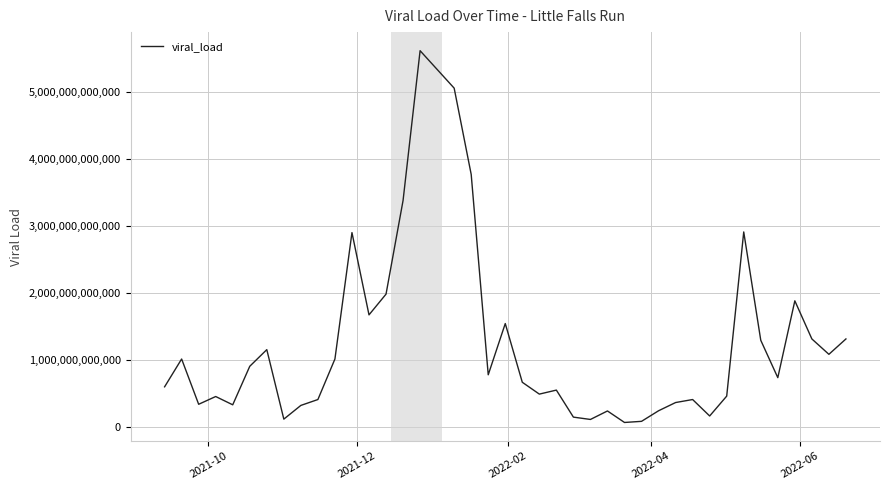

What is the value of the 34th point from the left?

2910000000000